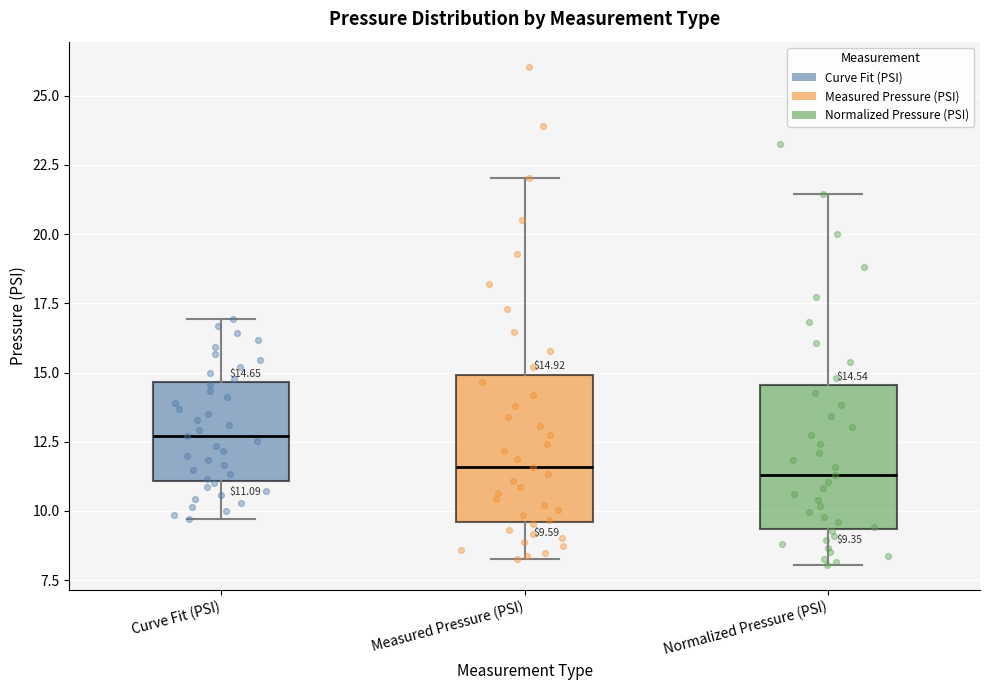

Which box has the highest median line?

Curve Fit (PSI)